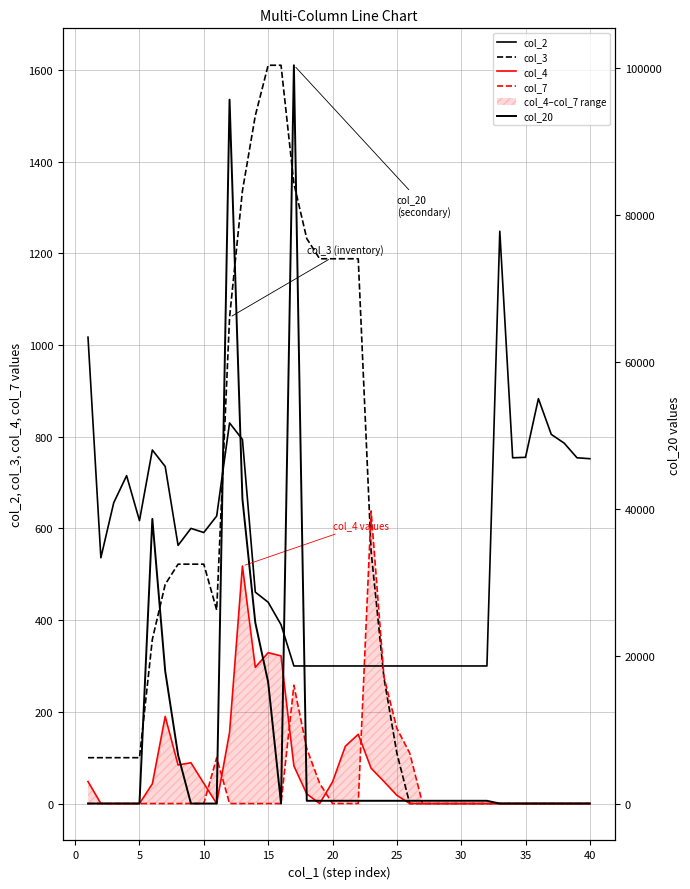

What is the maximum value for col_2?

1248